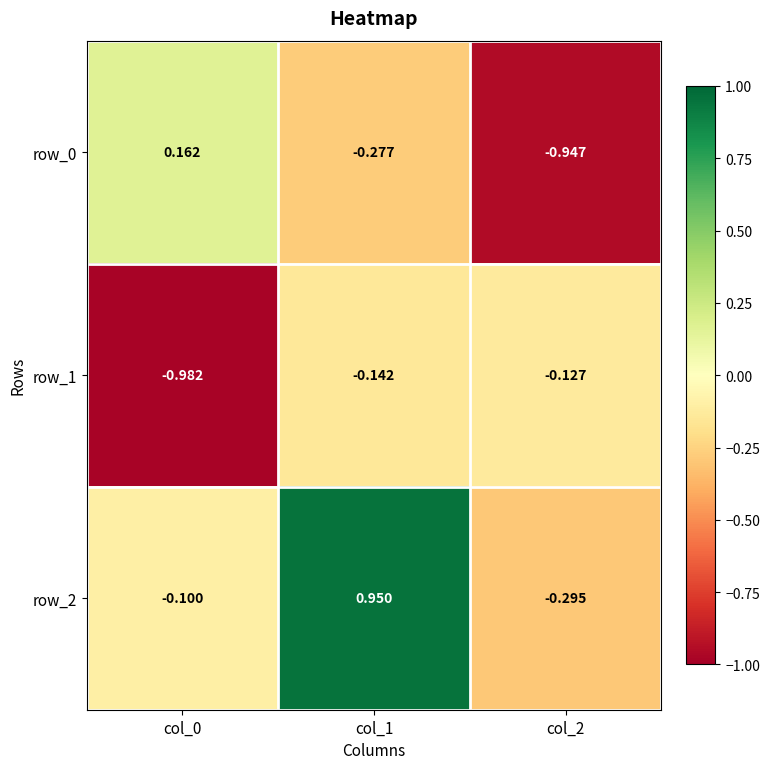

Is the value of row_1 at col_0 greater than the value of row_2 at col_1?

No